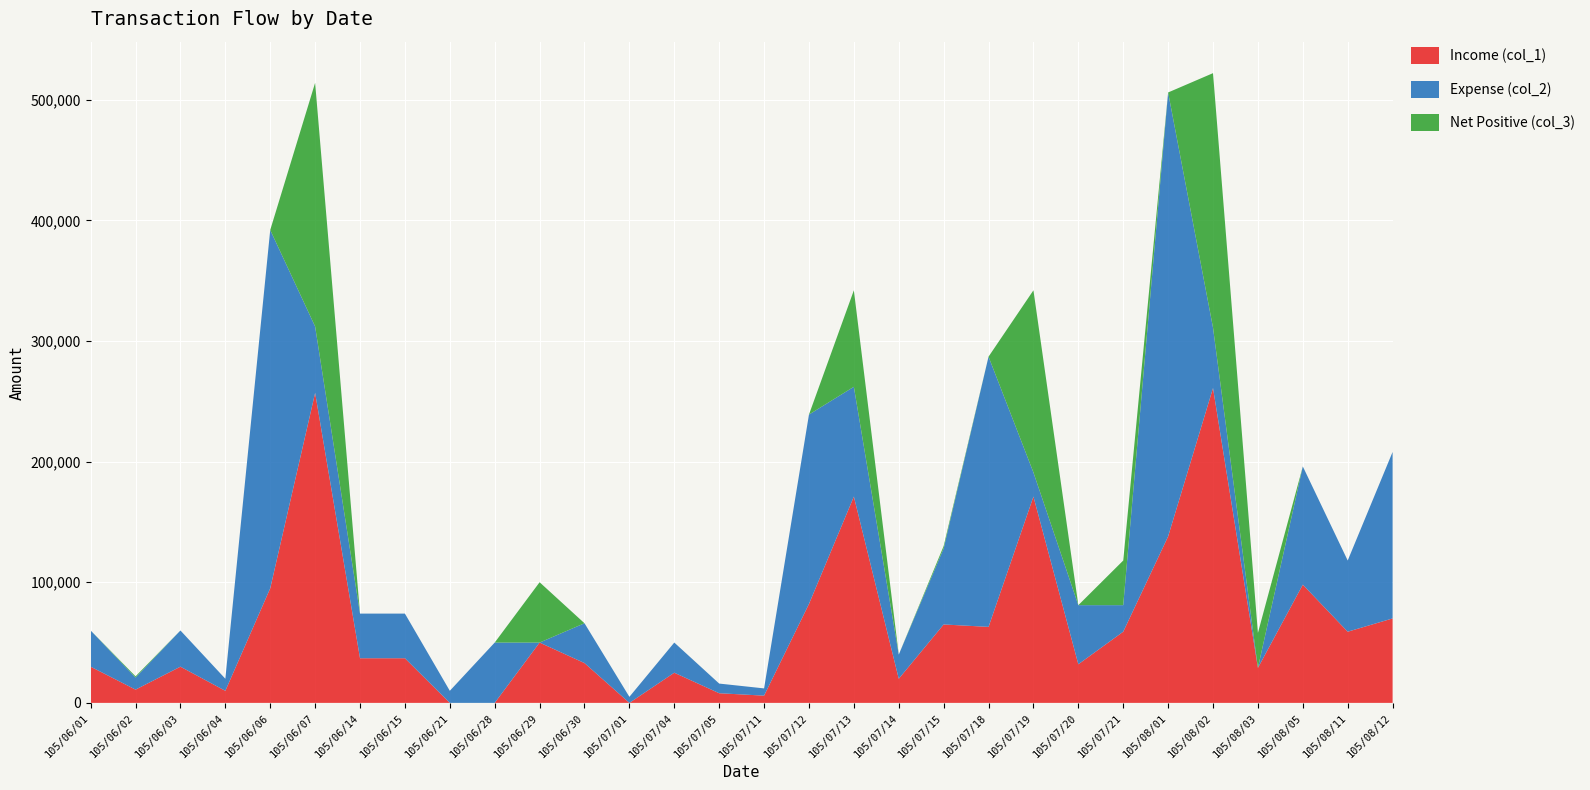

Reading left to right, list all the values displayed in this chart.

col_1: 30000	11000	30000	10000	95000	257000	37000	37000	0	0	50000	33000	0	25000	8000	6000	82000	171000	20000	65000	63000	171000	32000	59000	138000	261000	29000	98000	59000	70000
col_2: 30000	10000	30000	10000	297000	55000	37000	37000	10000	50000	0	33000	5000	25000	8000	6000	157000	91000	20000	63000	224000	20000	49000	22000	368000	50000	0	98000	59000	138000
col_3_pos: 0	1000	0	0	0	202000	0	0	0	0	50000	0	0	0	0	0	0	80000	0	2000	0	151000	0	37000	0	211000	29000	0	0	0